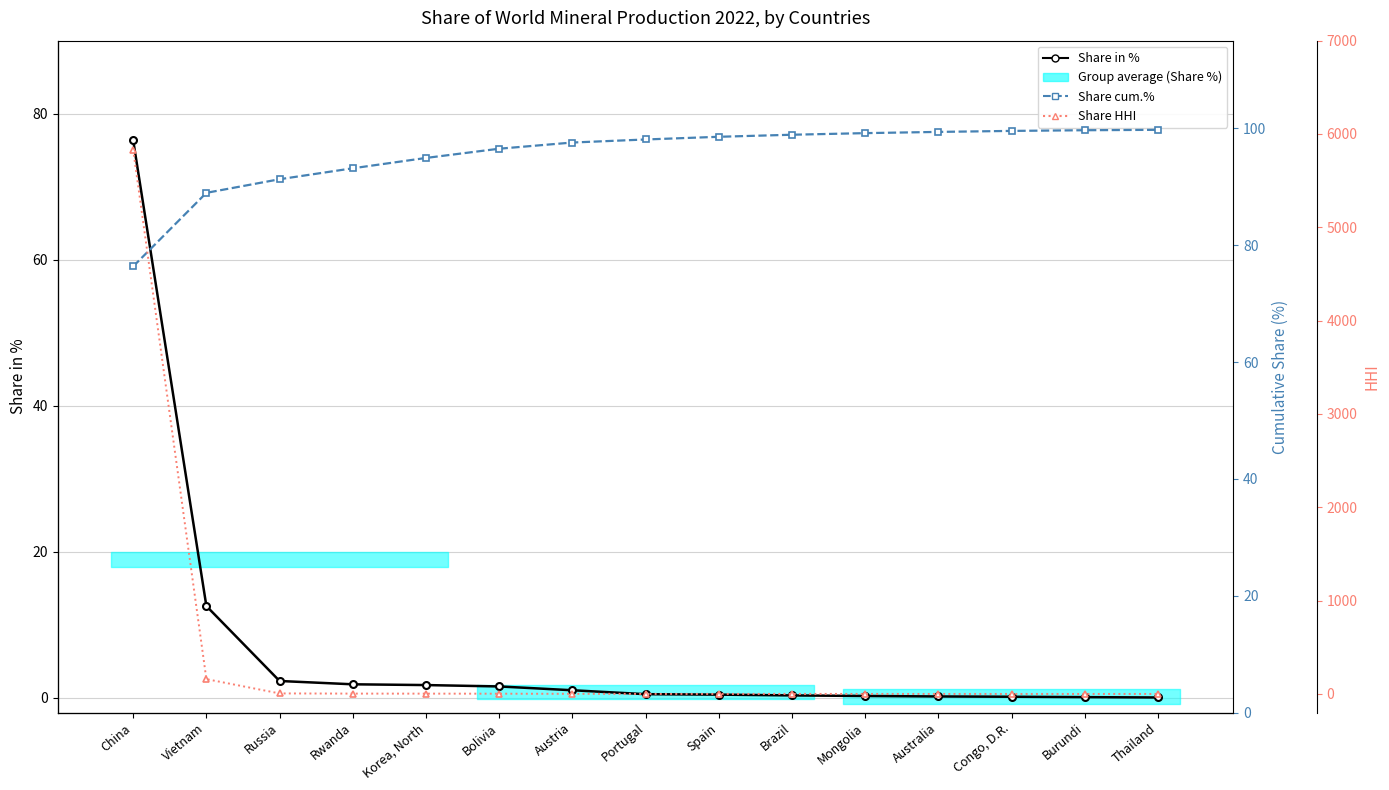

What is the value of the Share in % point at the 11th from the left?

0.3